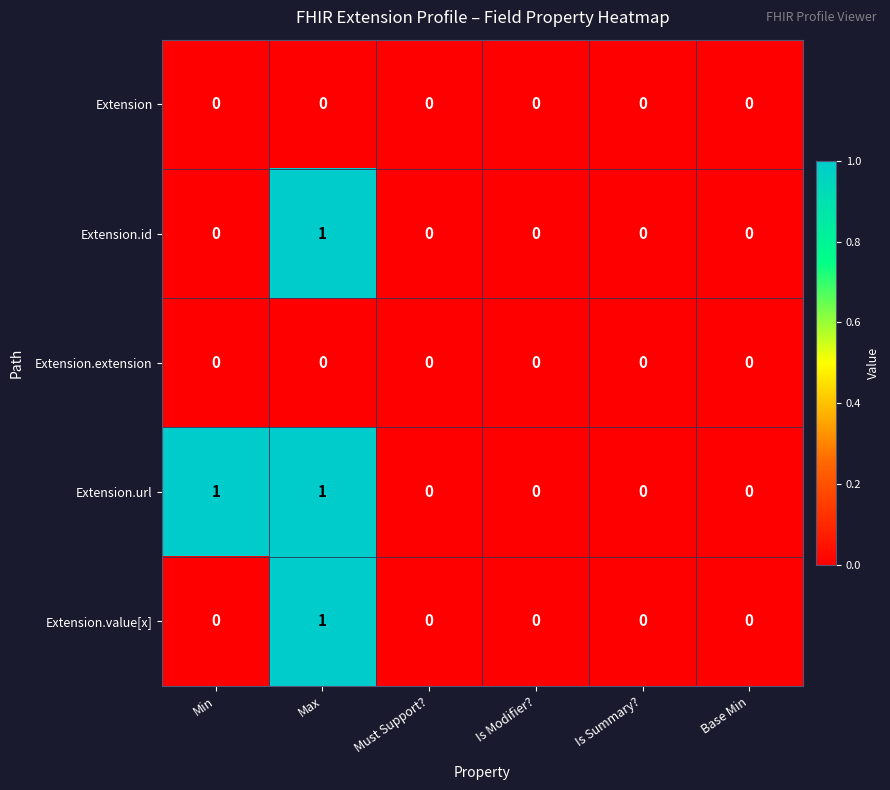

True or false: Extension.url has a value of 1 at Min.

True